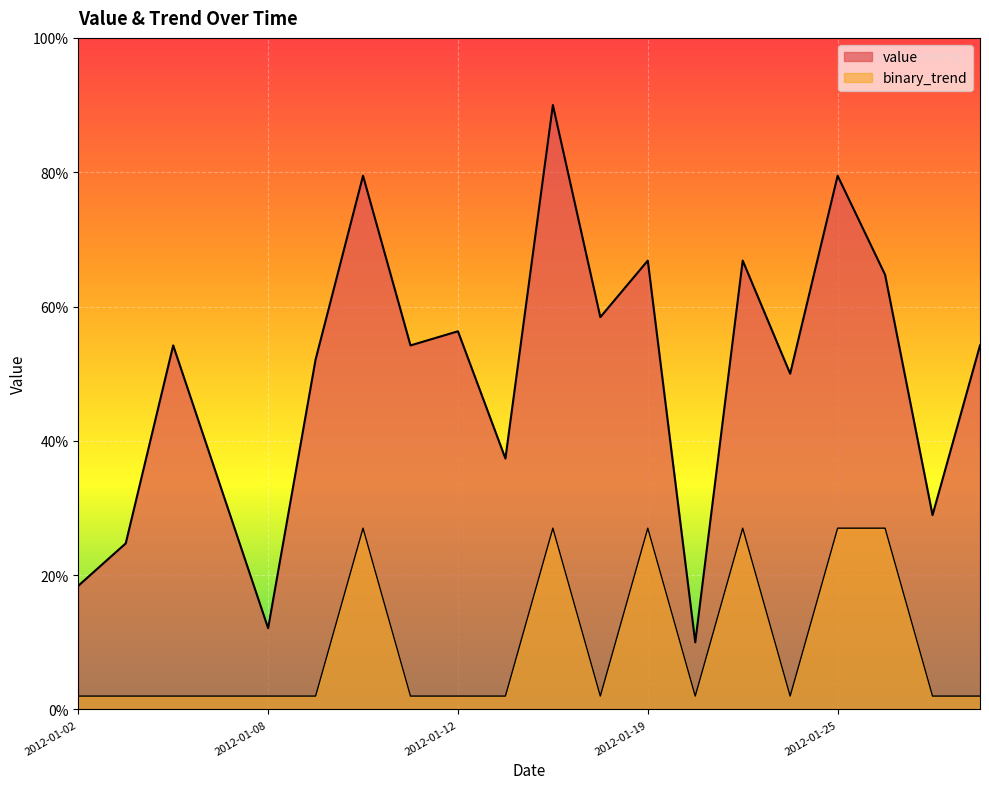

Which has a higher value, 2012-01-09 or 2012-01-25?

2012-01-25